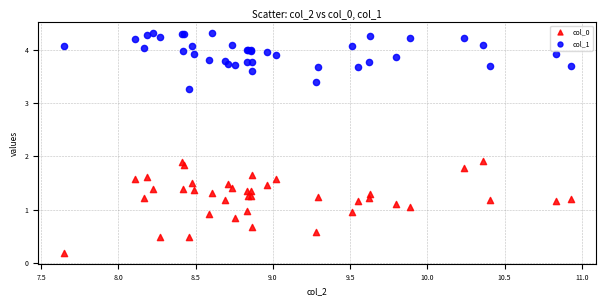

Which series has the widest spread of Y values?

col_0